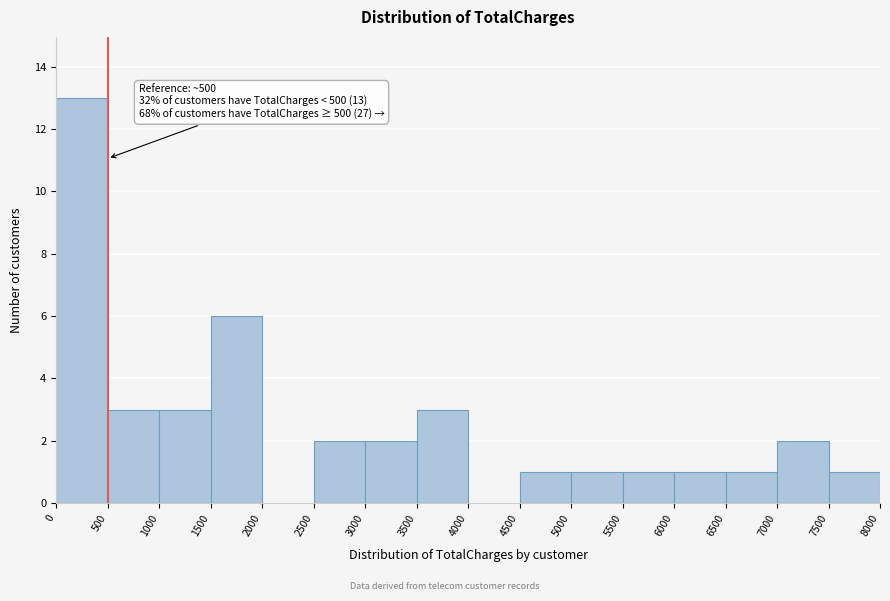

Which range on the x-axis has the tallest bar?

0 to 500